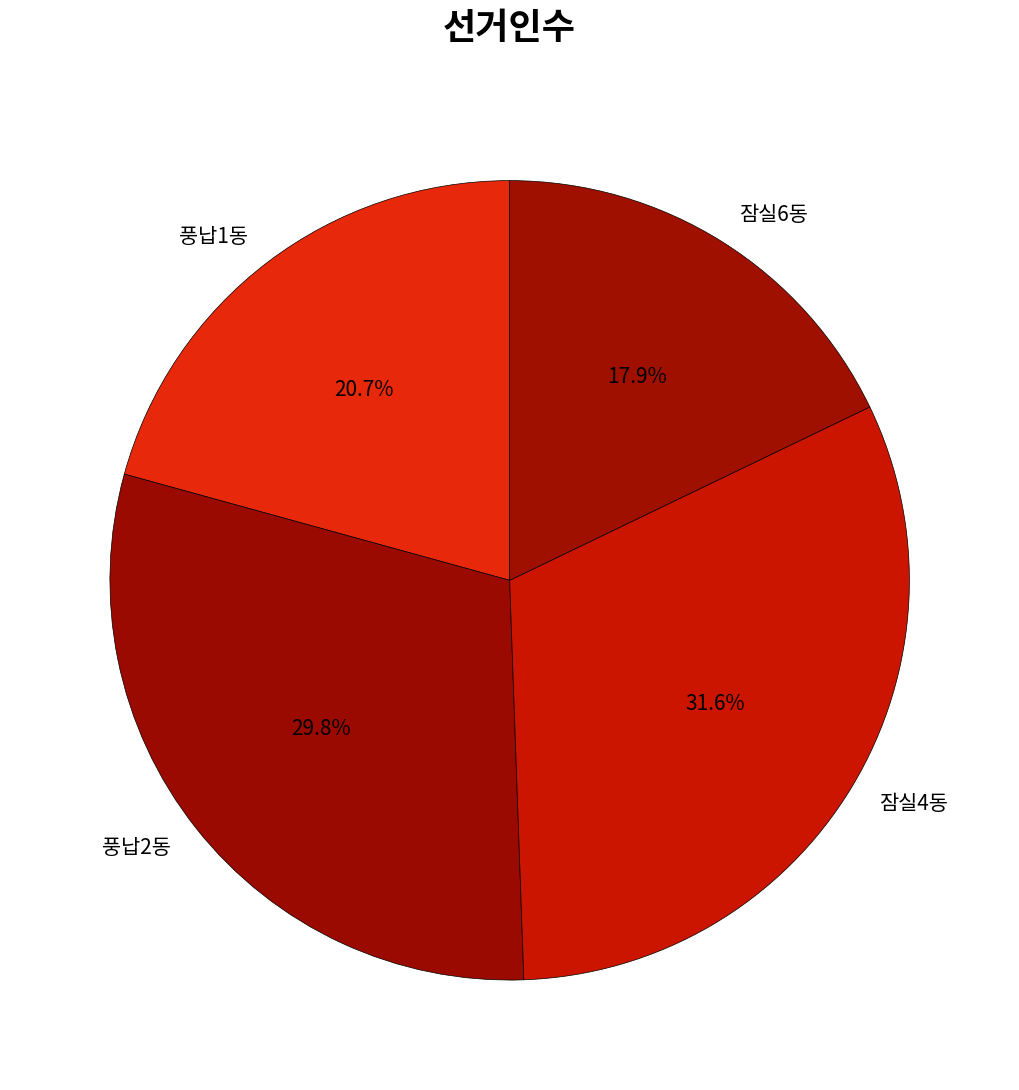

Which slice is the largest?

잠실4동